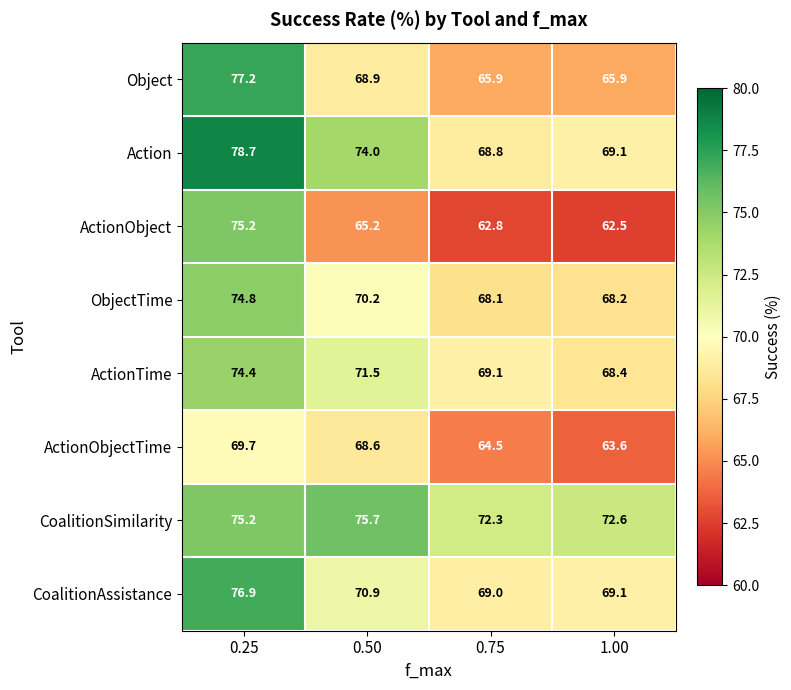

The value of Object at 0.25 is 100.9. True or false?

False